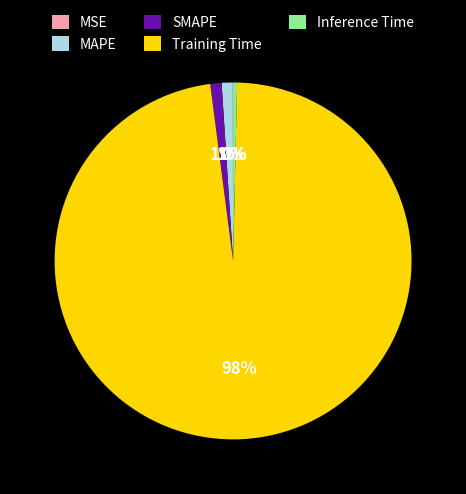

Which category has the biggest portion of the pie?

Training Time